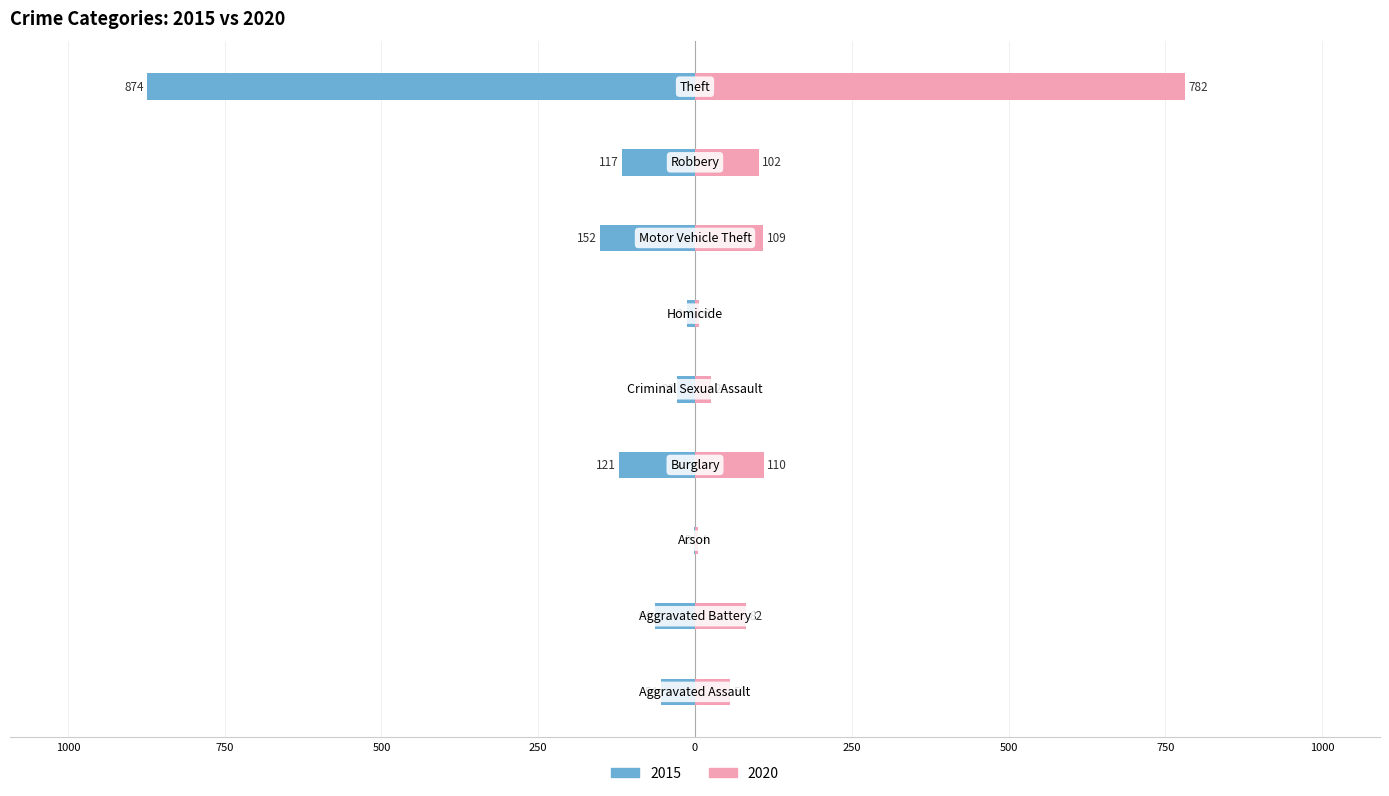

Is the value of 2015 at Criminal Sexual Assault greater than the value of 2020 at Criminal Sexual Assault?

No